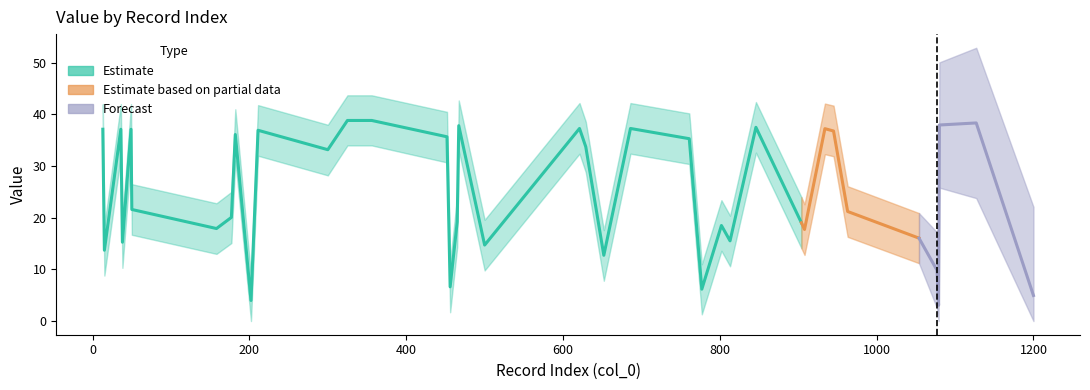

What is the sum of all Value values?

1016.8